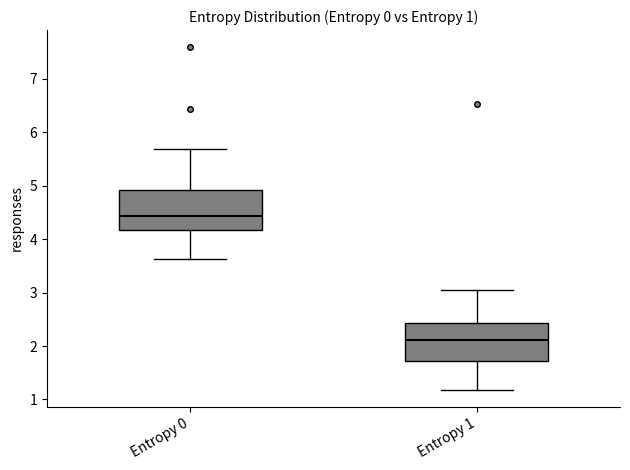

Which box has the lowest median line?

Entropy 1